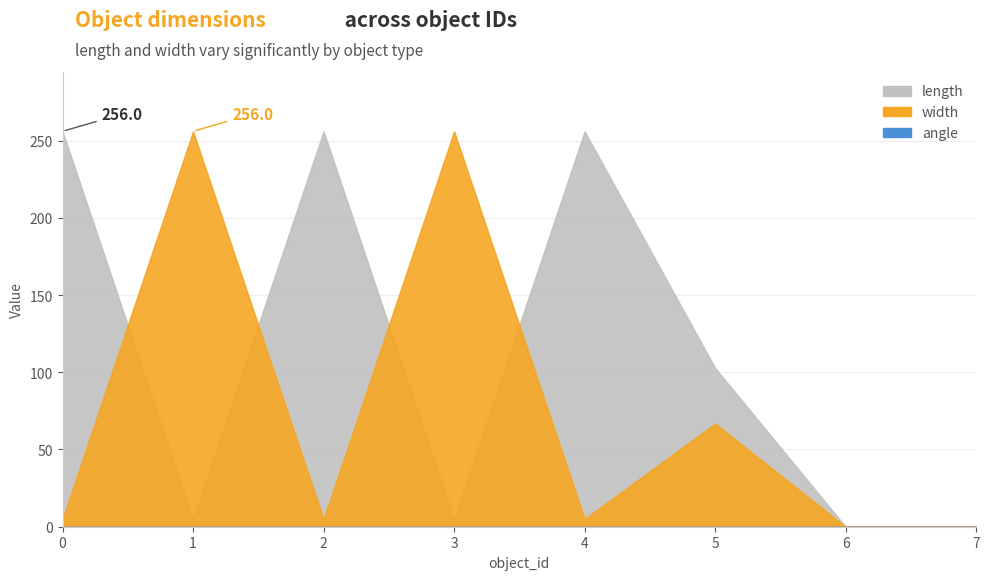

At which label is length closest to 128?

5